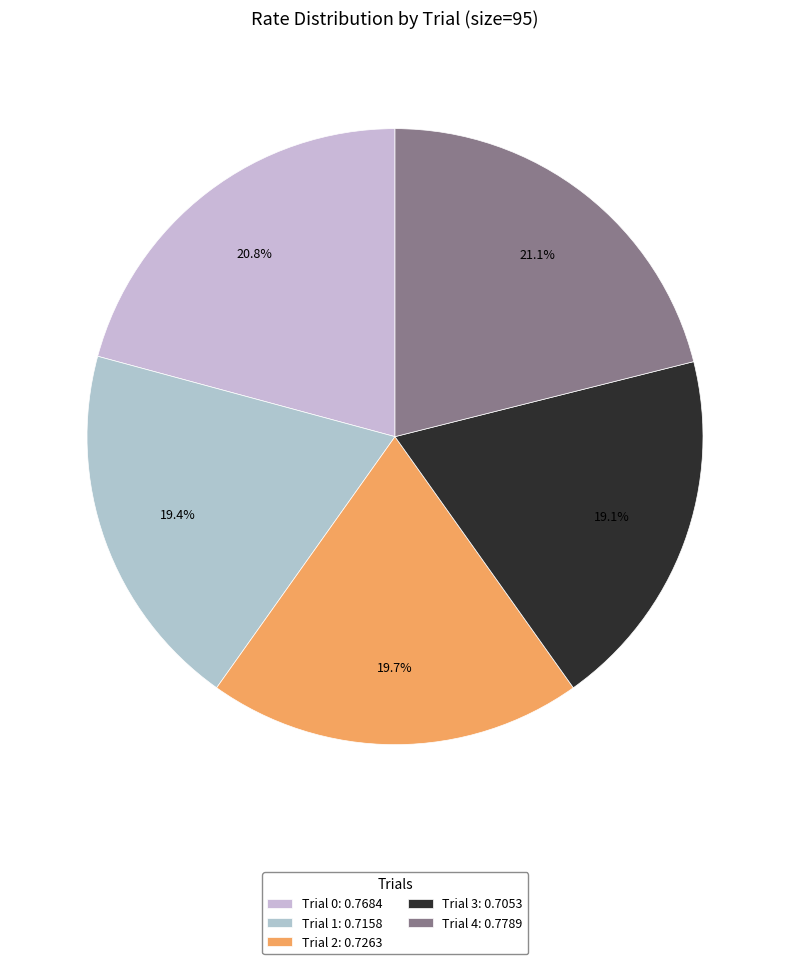

Is it true that Trial 4 is 12% of the pie?

False